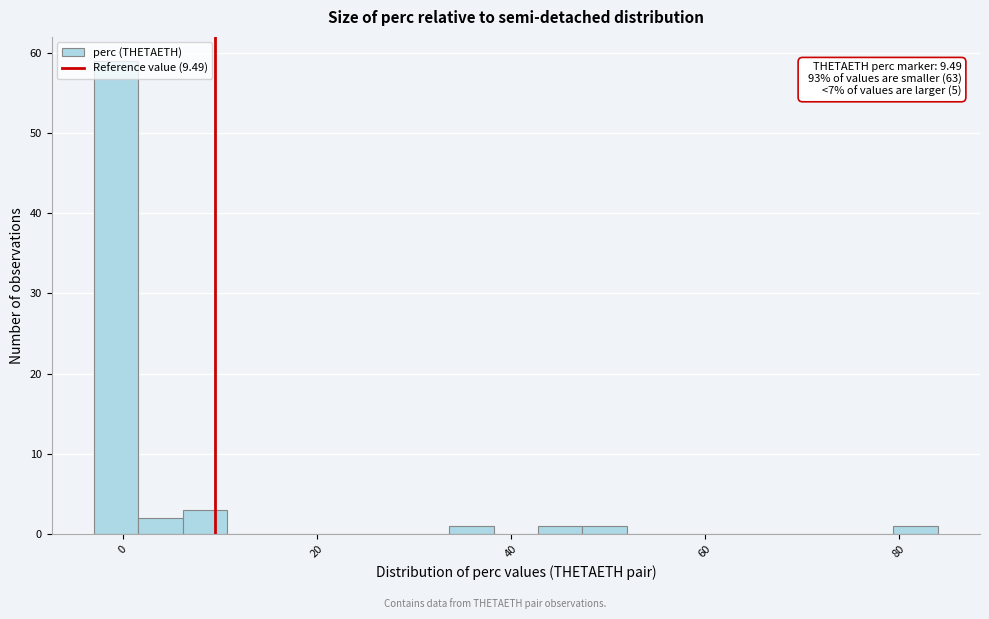

Read against the x-axis, roughly where is the centre of the tallest bar?

0